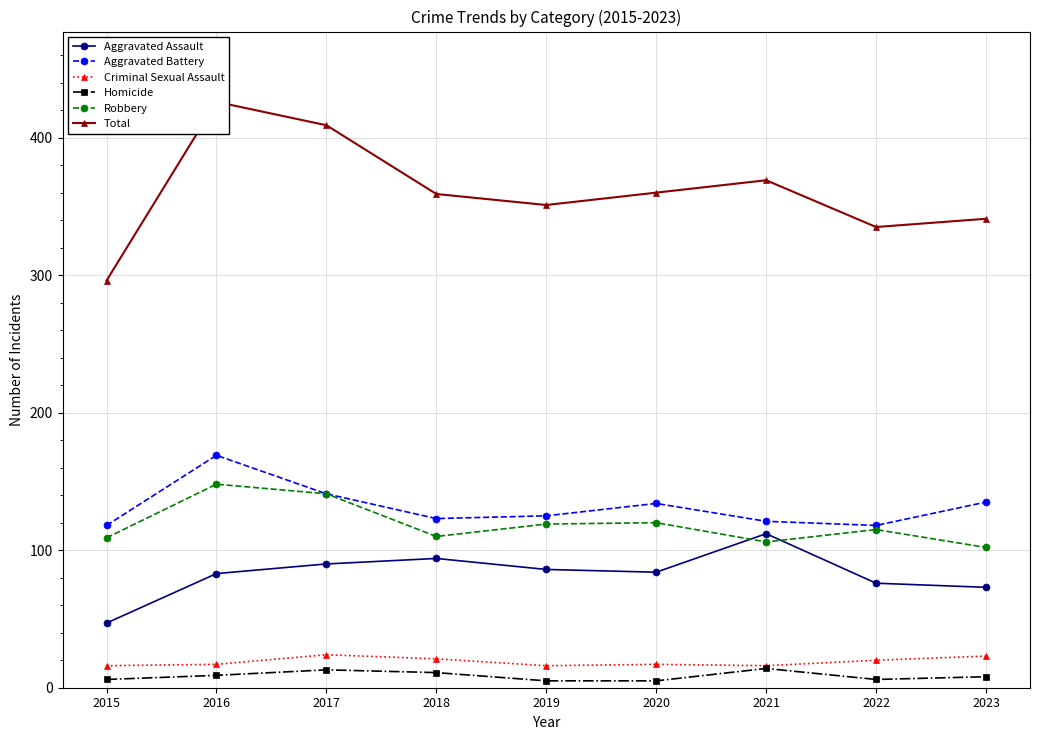

How many interior local valleys does the Homicide series have?

1